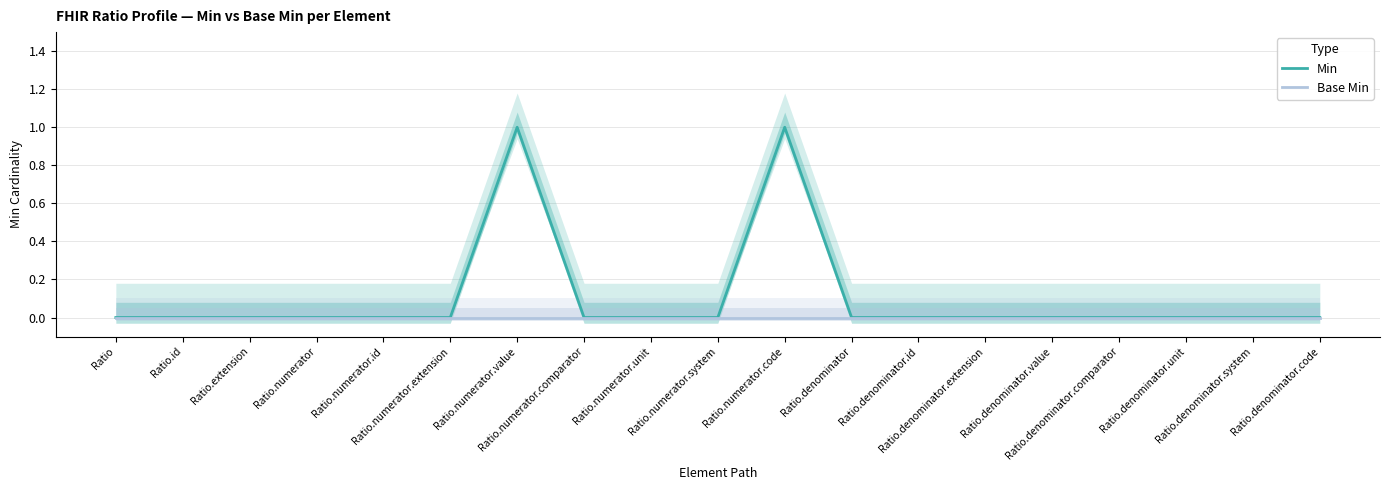

Reading left to right, transcribe all the data shown in this chart.

Min: Ratio=0	Ratio.id=0	Ratio.extension=0	Ratio.numerator=0	Ratio.numerator.id=0	Ratio.numerator.extension=0	Ratio.numerator.value=1	Ratio.numerator.comparator=0	Ratio.numerator.unit=0	Ratio.numerator.system=0	Ratio.numerator.code=1	Ratio.denominator=0	Ratio.denominator.id=0	Ratio.denominator.extension=0	Ratio.denominator.value=0	Ratio.denominator.comparator=0	Ratio.denominator.unit=0	Ratio.denominator.system=0	Ratio.denominator.code=0
Base Min: Ratio=0	Ratio.id=0	Ratio.extension=0	Ratio.numerator=0	Ratio.numerator.id=0	Ratio.numerator.extension=0	Ratio.numerator.value=0	Ratio.numerator.comparator=0	Ratio.numerator.unit=0	Ratio.numerator.system=0	Ratio.numerator.code=0	Ratio.denominator=0	Ratio.denominator.id=0	Ratio.denominator.extension=0	Ratio.denominator.value=0	Ratio.denominator.comparator=0	Ratio.denominator.unit=0	Ratio.denominator.system=0	Ratio.denominator.code=0